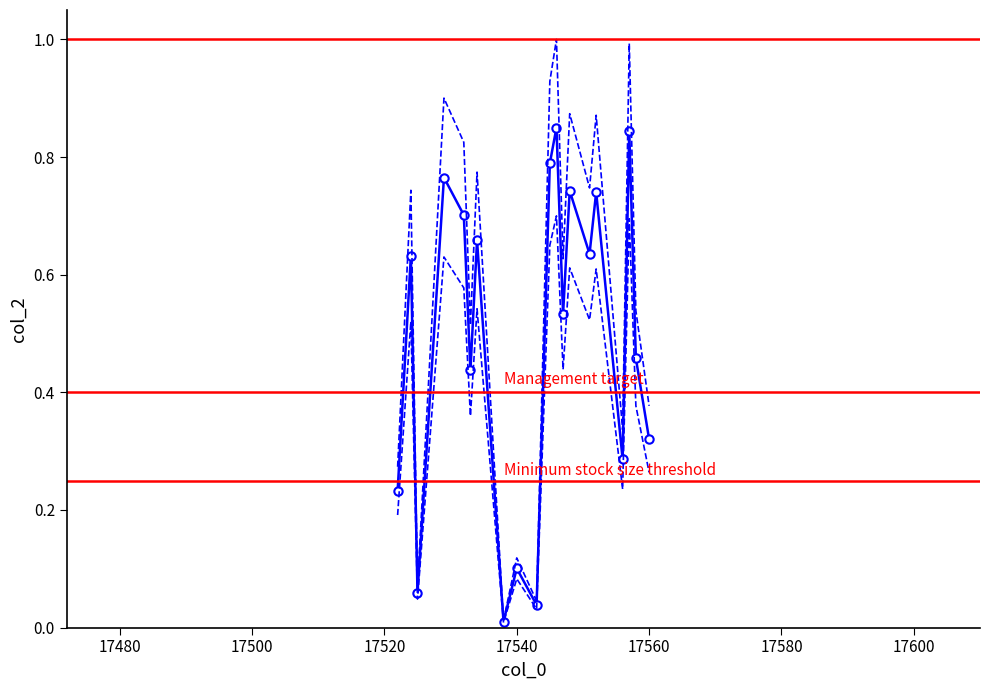

What is the sum of the values at 17534 and 17529?

1.4